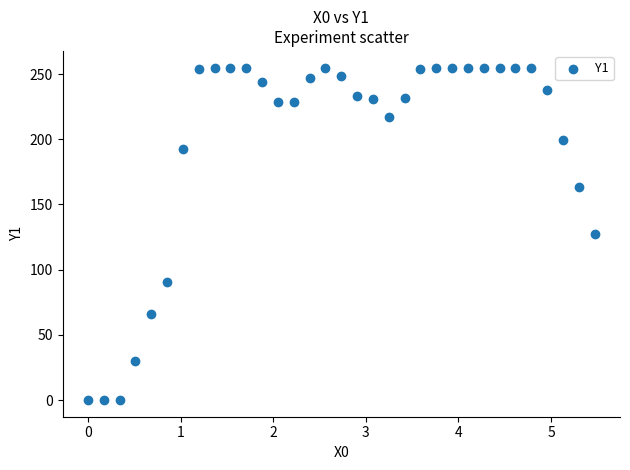

What is the range of X values (max minus min)?

5.5